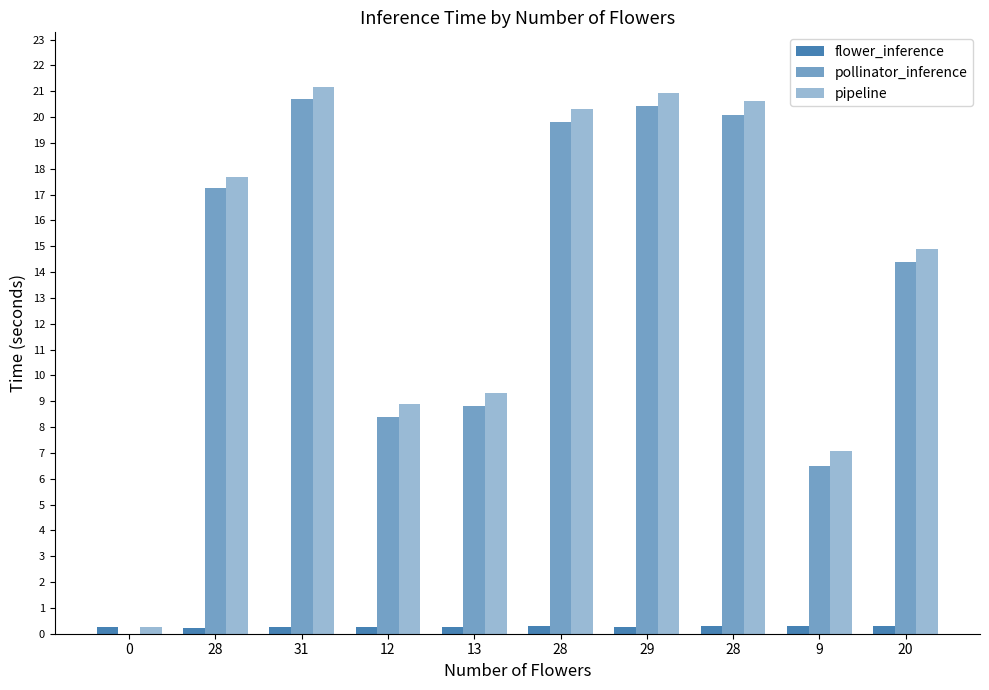

Which series has the widest spread of values?

pipeline